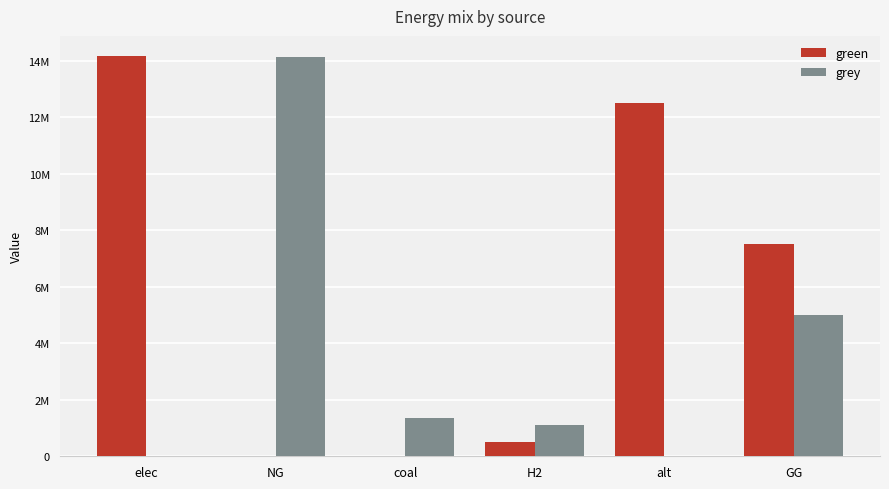

What is the difference between the maximum and minimum values in the green series?

14168425.6